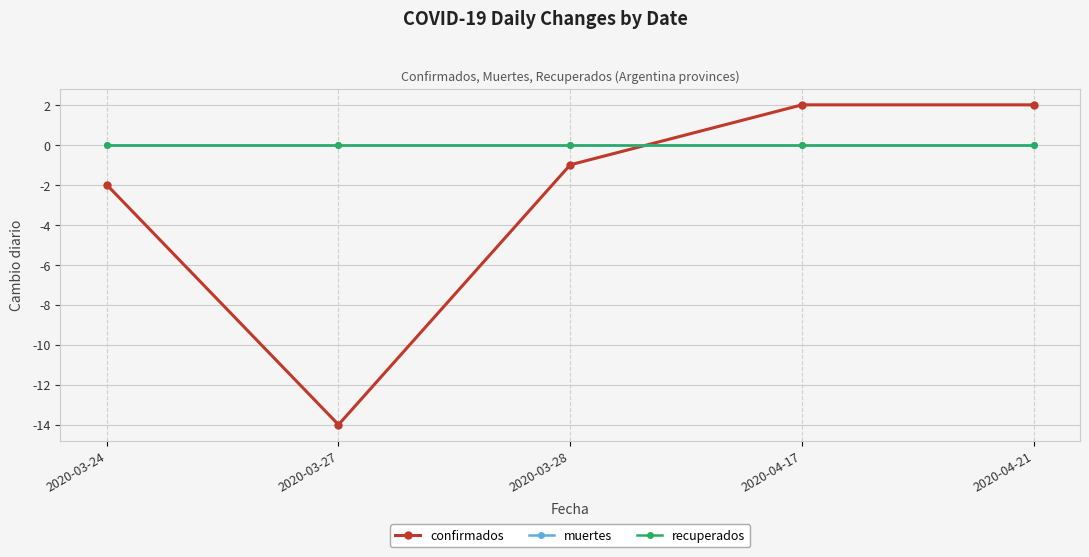

Rank the series by their maximum value, from highest to lowest.

confirmados, muertes, recuperados